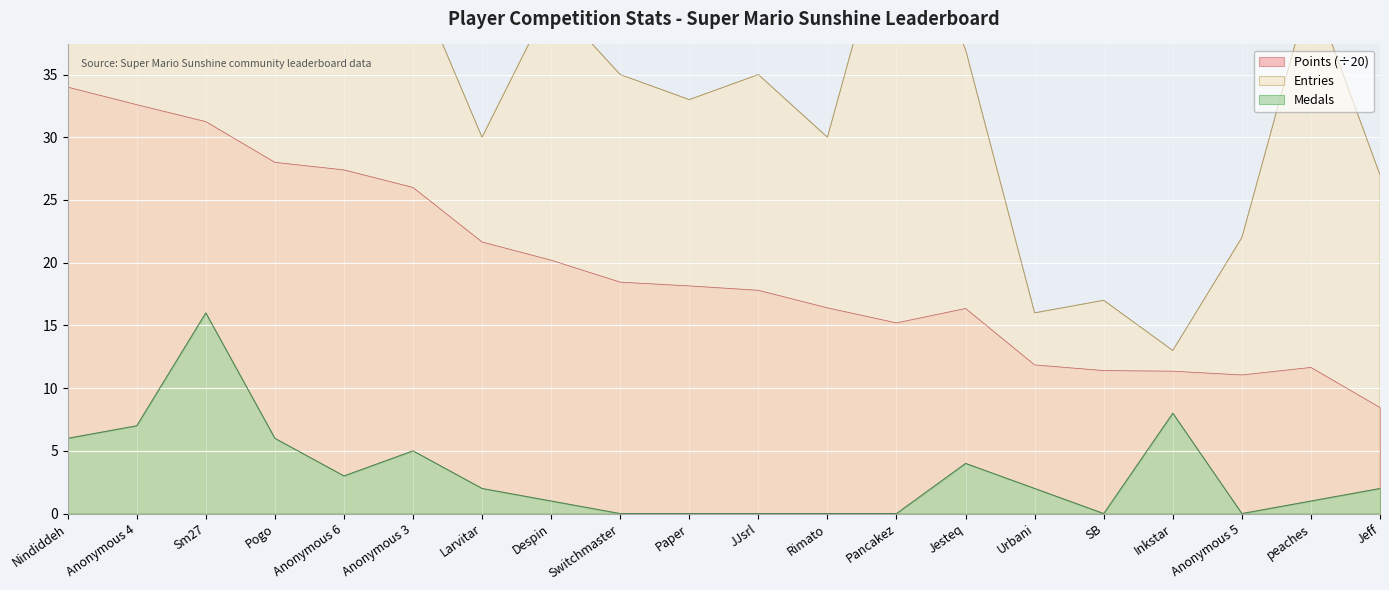

Where is the first local maximum for Points?

Jesteq